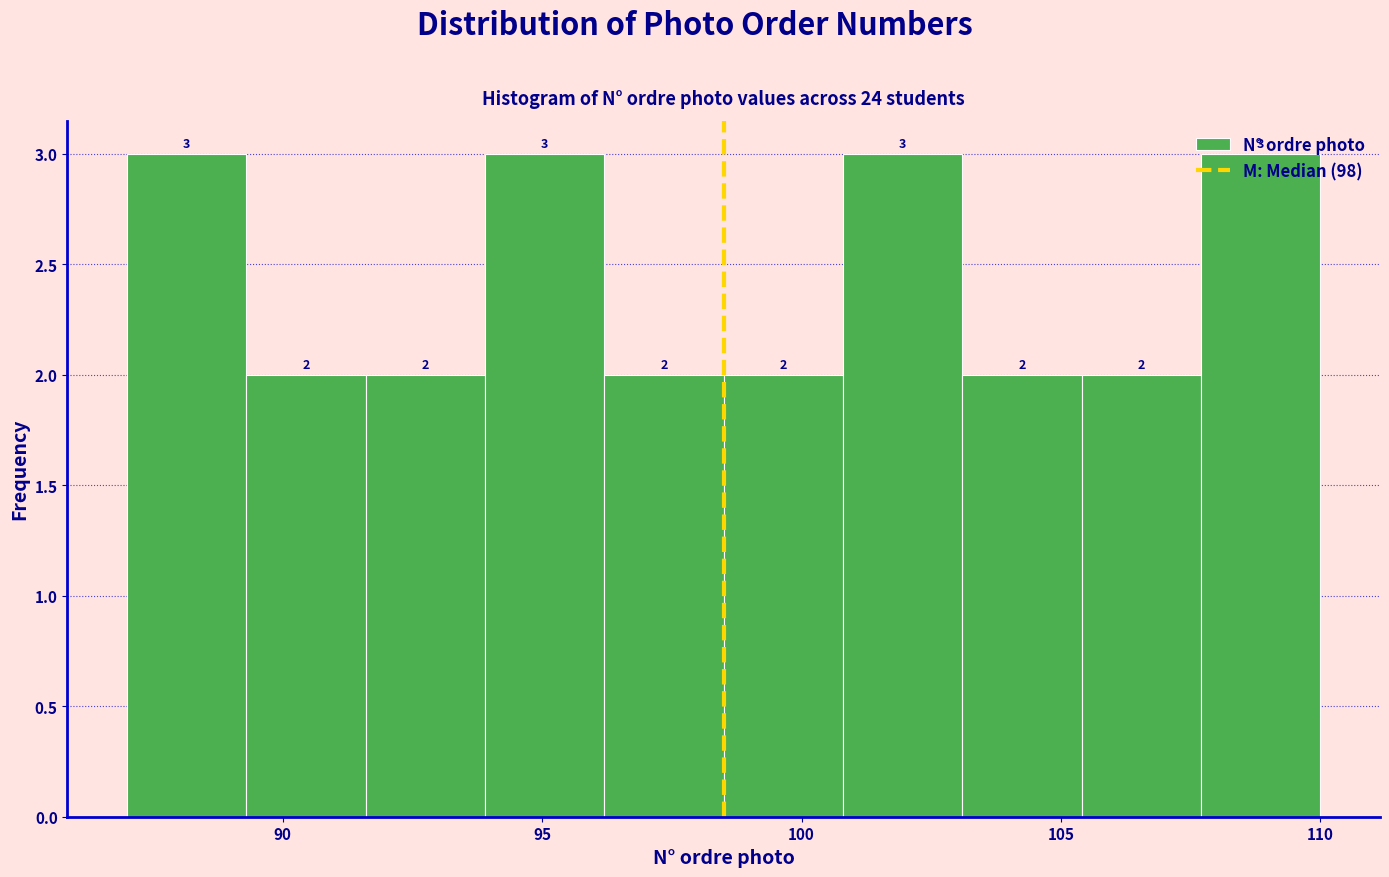

How tall is the bar that spans 87.0 to 89.3 on the x-axis? The bar edges are not printed on the chart, so give them approximately, as read against the axis.

3